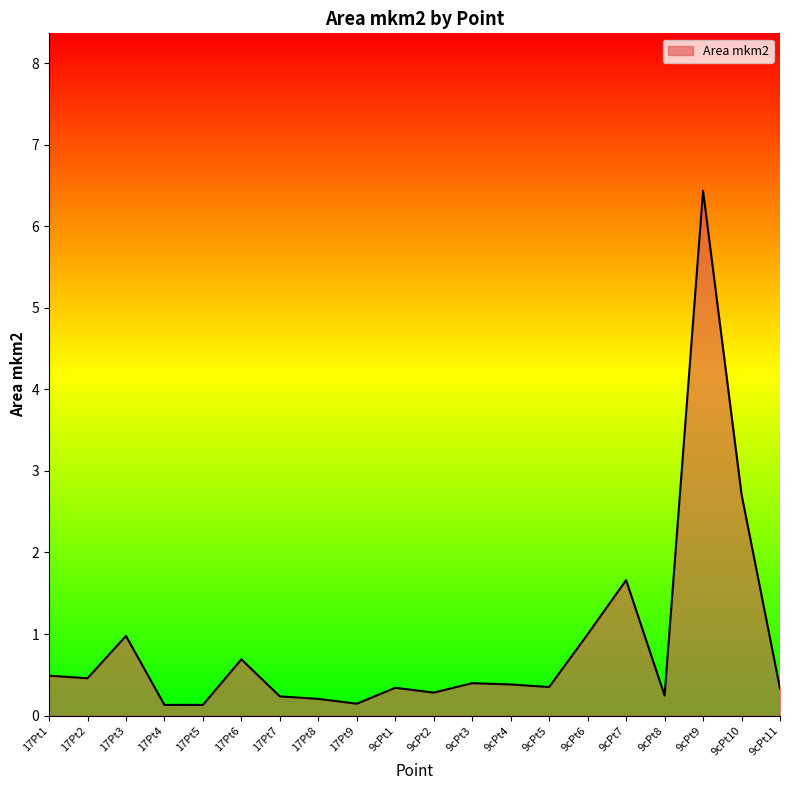

What is the change in value from 17Pt6 to 9cPt4?

-0.3